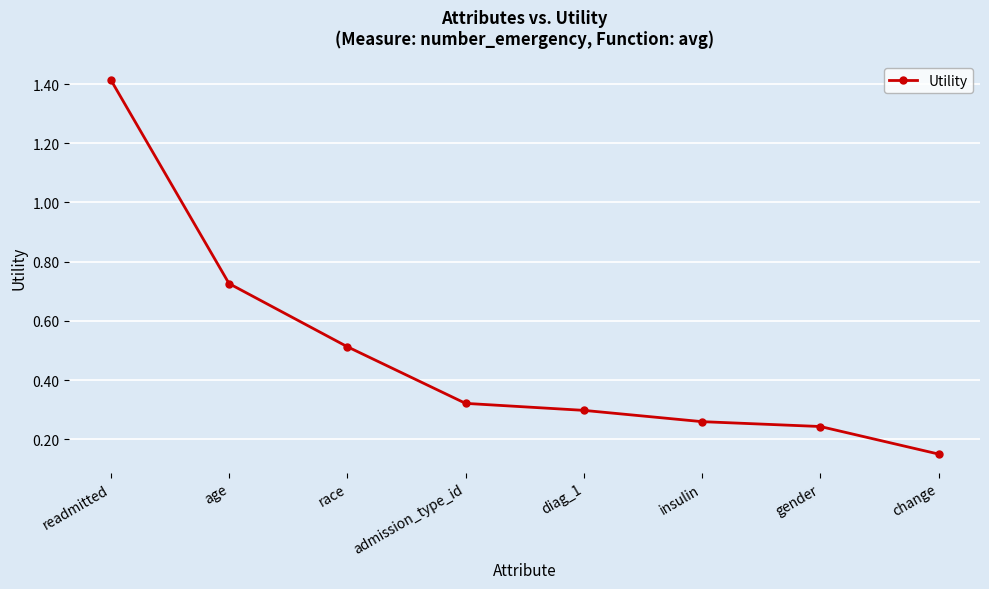

What is the difference between the maximum and second lowest values?

1.2